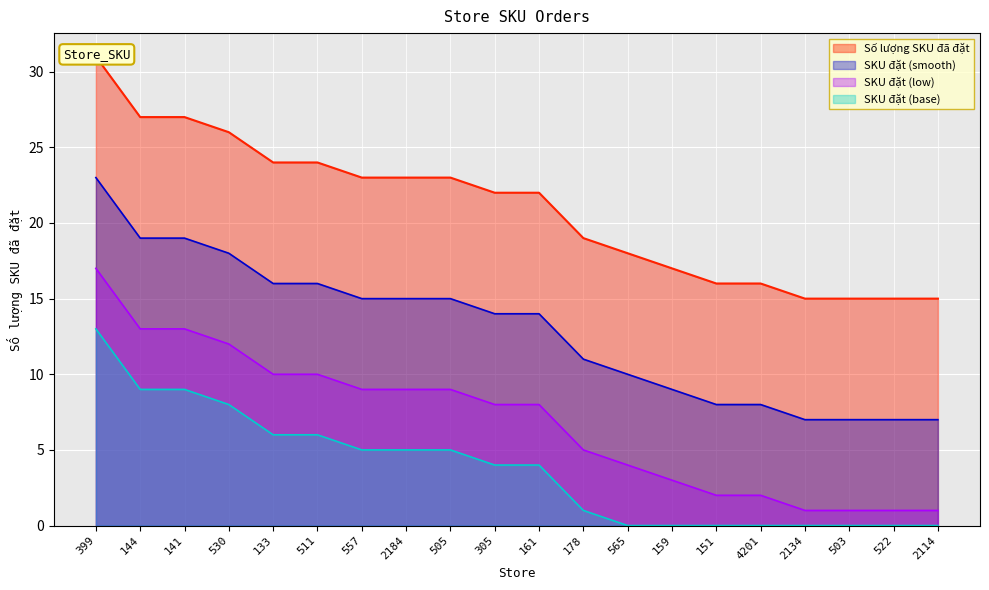

What is the label of the 2nd point from the left?

144